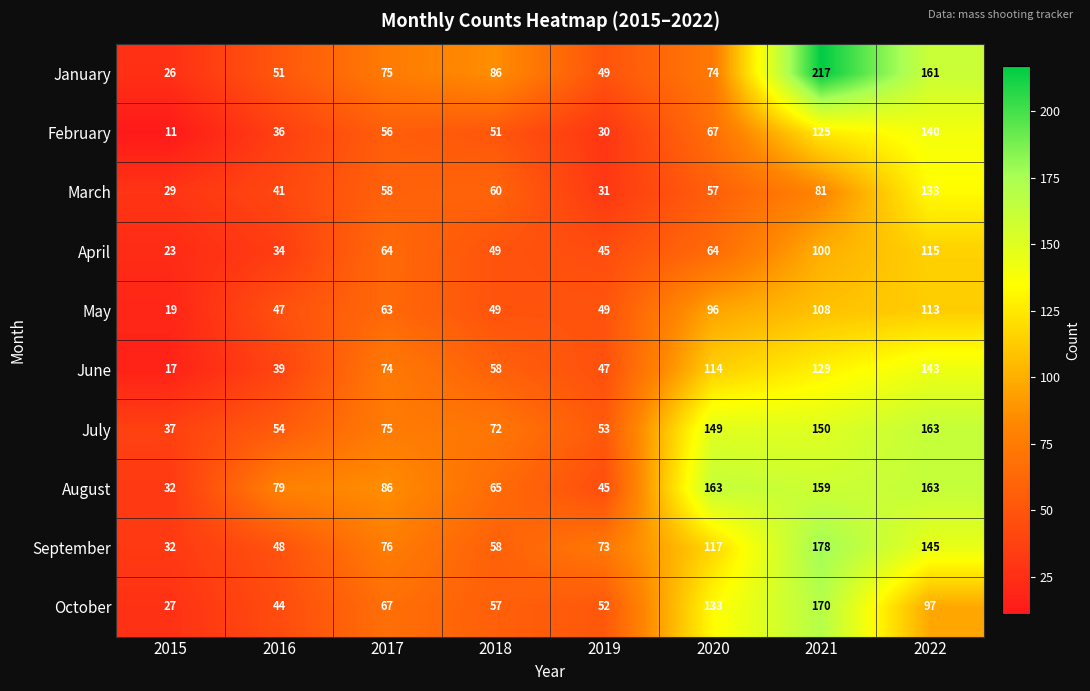

What is the difference between the maximum and minimum values in the September series?

146